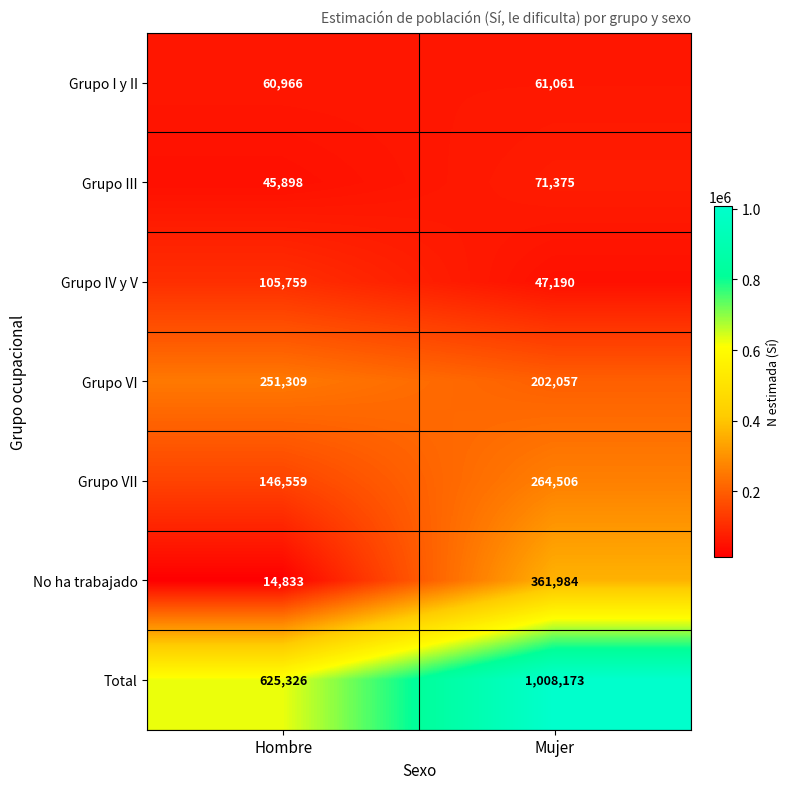

Reading right to left, extract all data points from this chart.

Grupo I y II: 61061	60966
Grupo III: 71375	45898
Grupo IV y V: 47190	105759
Grupo VI: 202057	251309
Grupo VII: 264506	146559
No ha trabajado: 361984	14833
Total: 1008173	625326